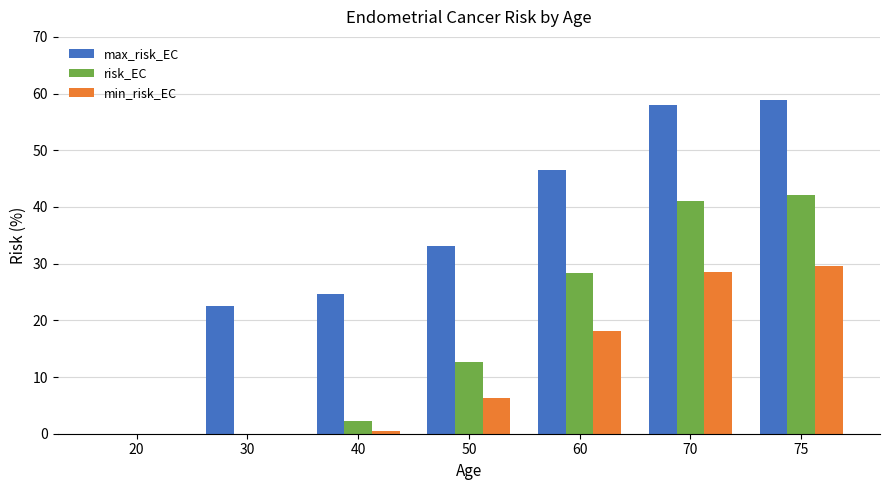

Which series has the largest total across all categories?

max_risk_EC